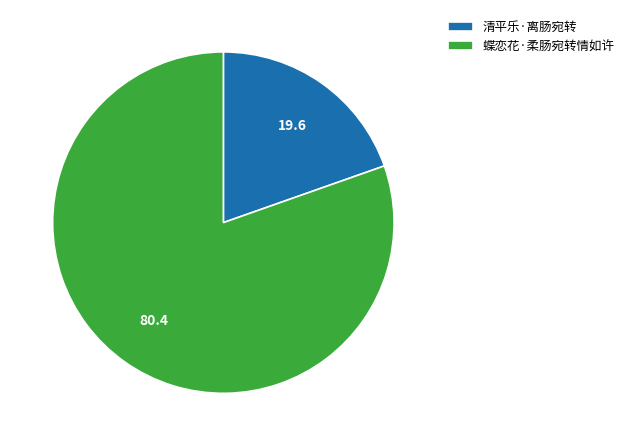

Rank the categories by value from highest to lowest.

蝶恋花·柔肠宛转情如许, 清平乐·离肠宛转